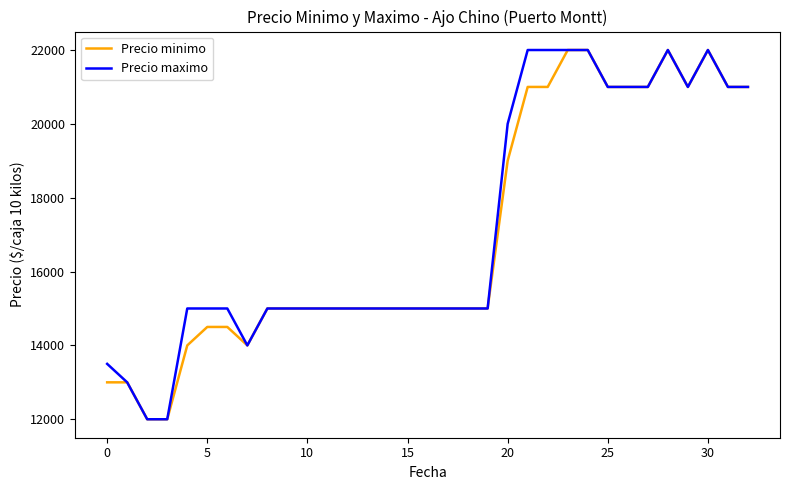

What is the lowest value of the Precio maximo series?

12000